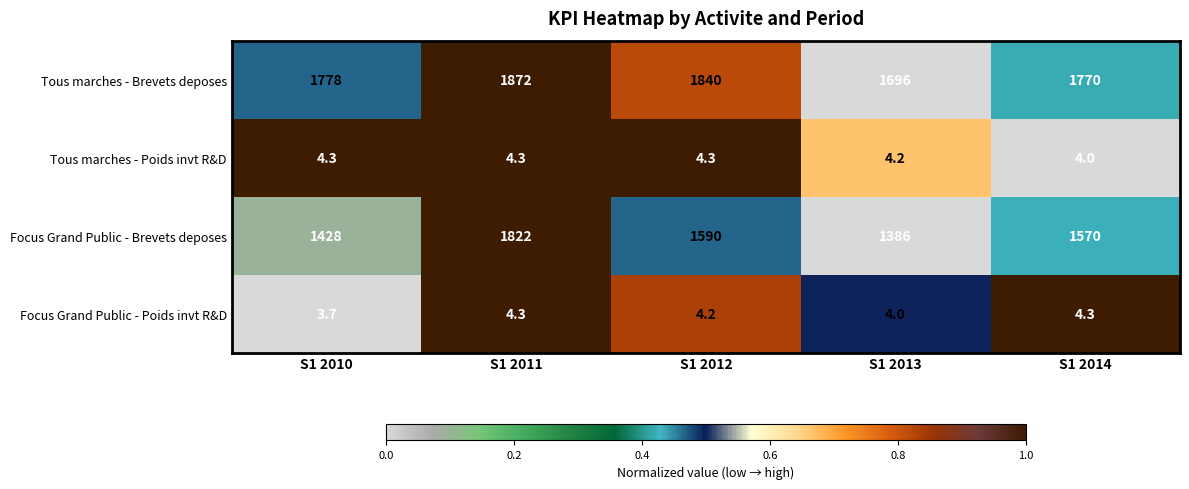

What is the difference between the Focus Grand Public - Brevets deposes values at S1 2010 and S1 2011?

394.0